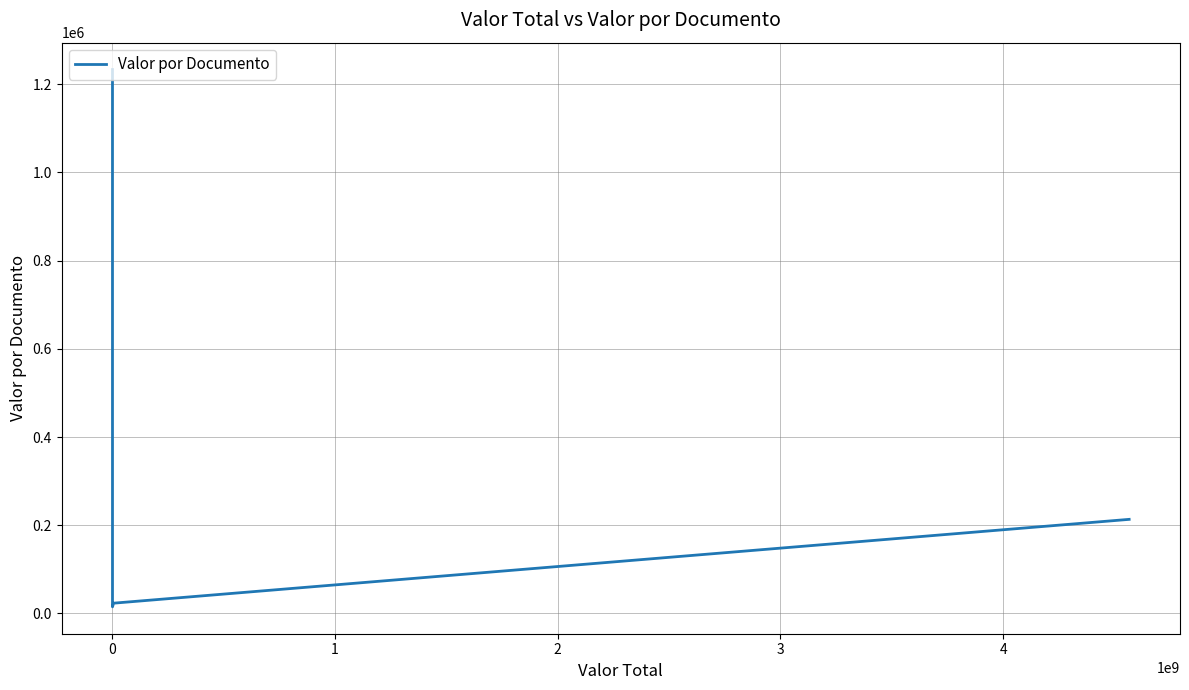

Does the chart display data point markers on the line(s)?

No